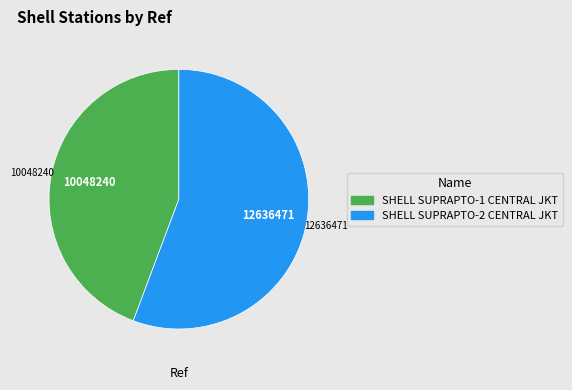

Rank the categories by value from lowest to highest.

SHELL SUPRAPTO-1 CENTRAL JKT, SHELL SUPRAPTO-2 CENTRAL JKT